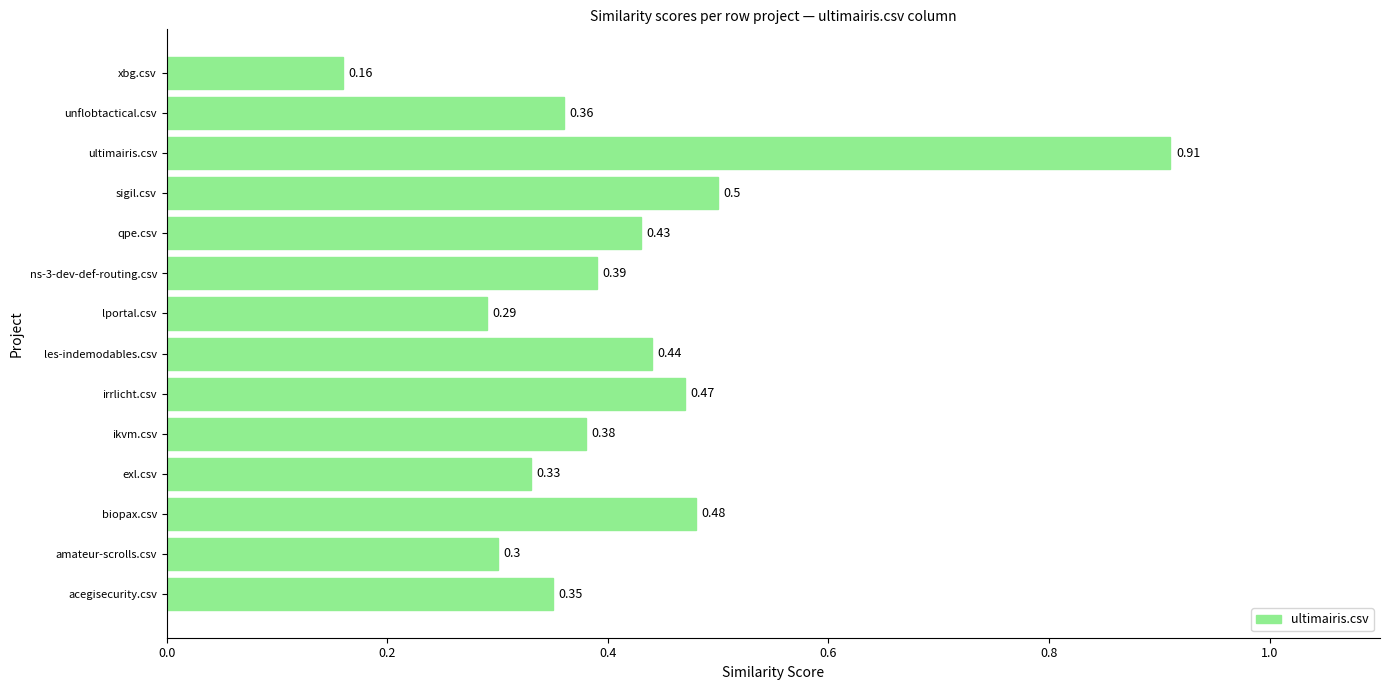

Count the values in the range 0 to 1.

14